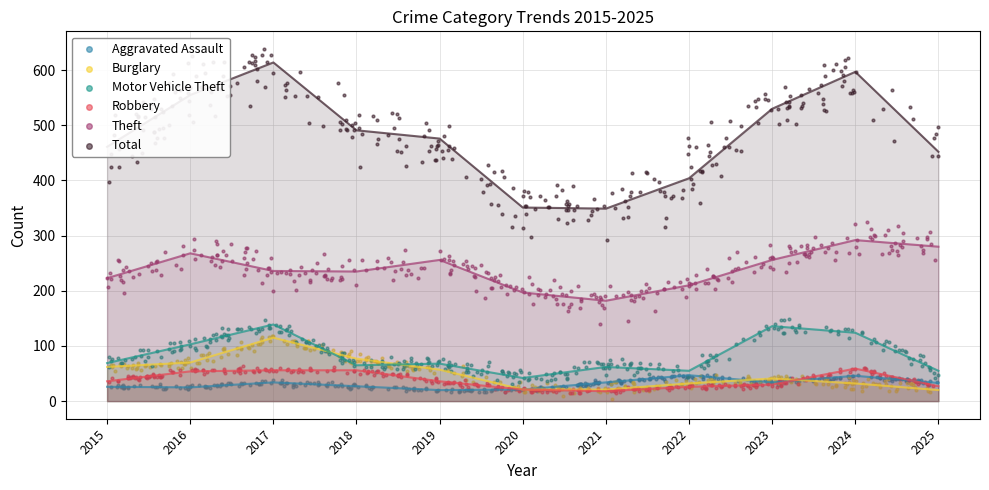

What are all the series names shown in the legend?

Aggravated Assault, Burglary, Motor Vehicle Theft, Robbery, Theft, Total